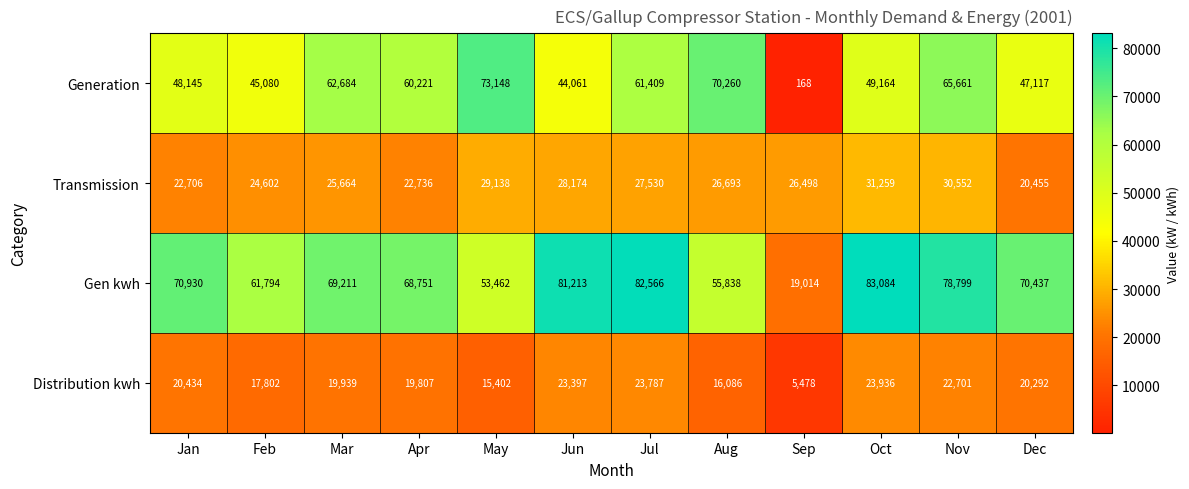

What is the sum of all Distribution kwh values?

229061